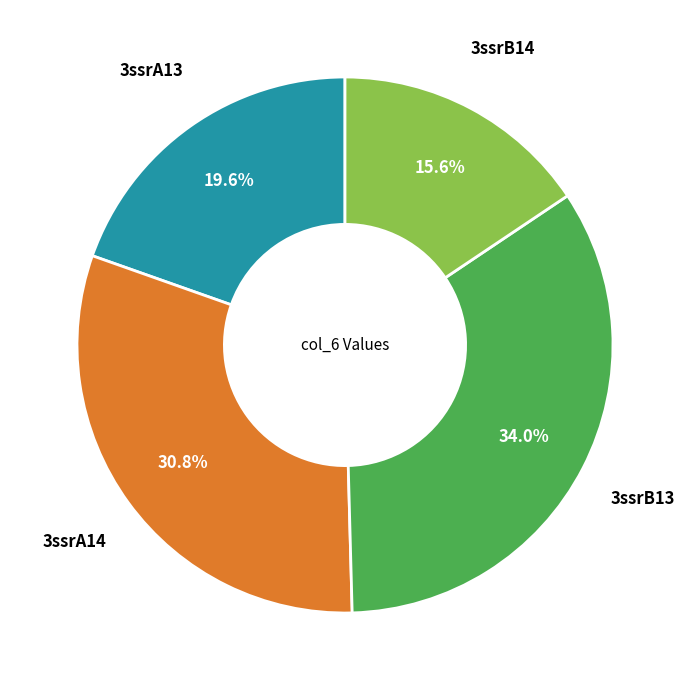

To the nearest percent, what is the average slice percentage?

25%